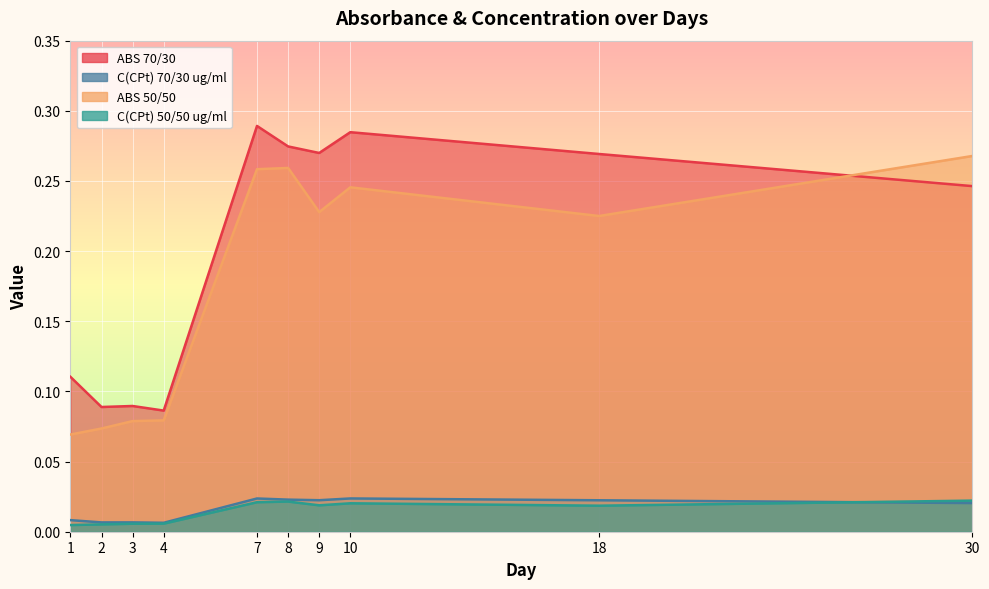

The value of C(CPt) 50/50 ug/ml at 3 is 0.0. True or false?

False